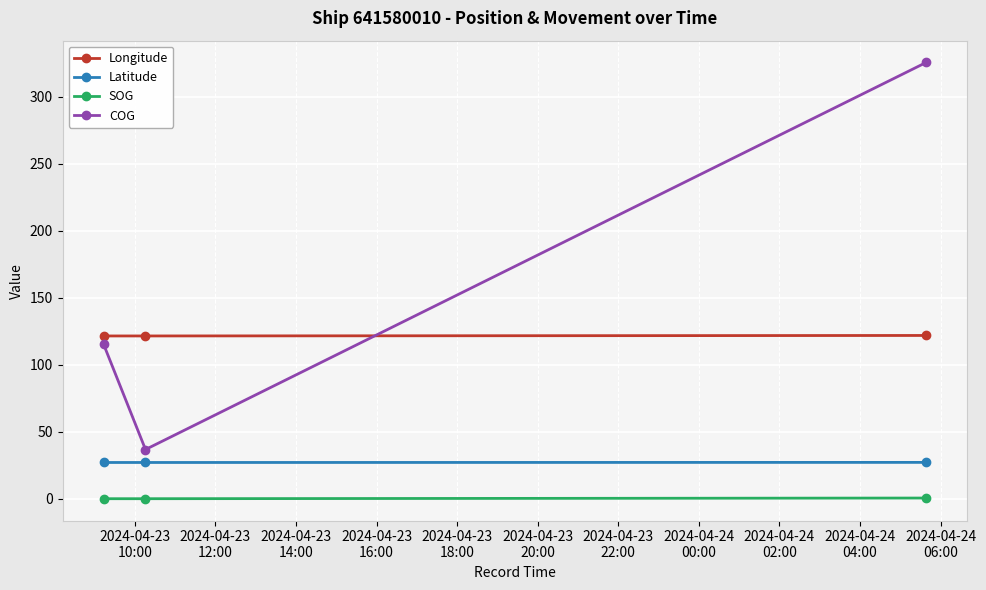

What is the value of the COG point at the 1st from the left?

115.1